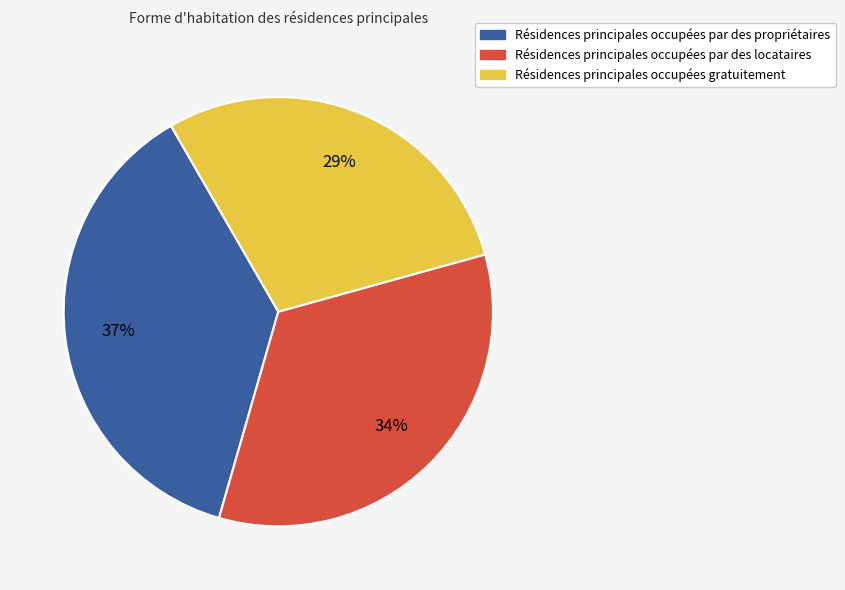

Is there a majority slice in this chart?

No